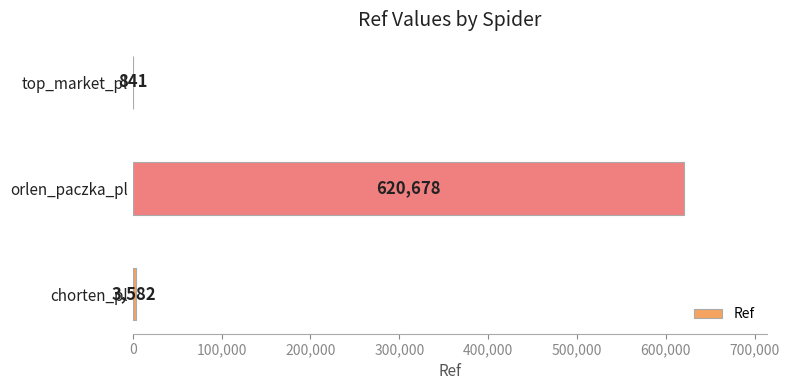

What is the maximum value shown in the chart?

620678